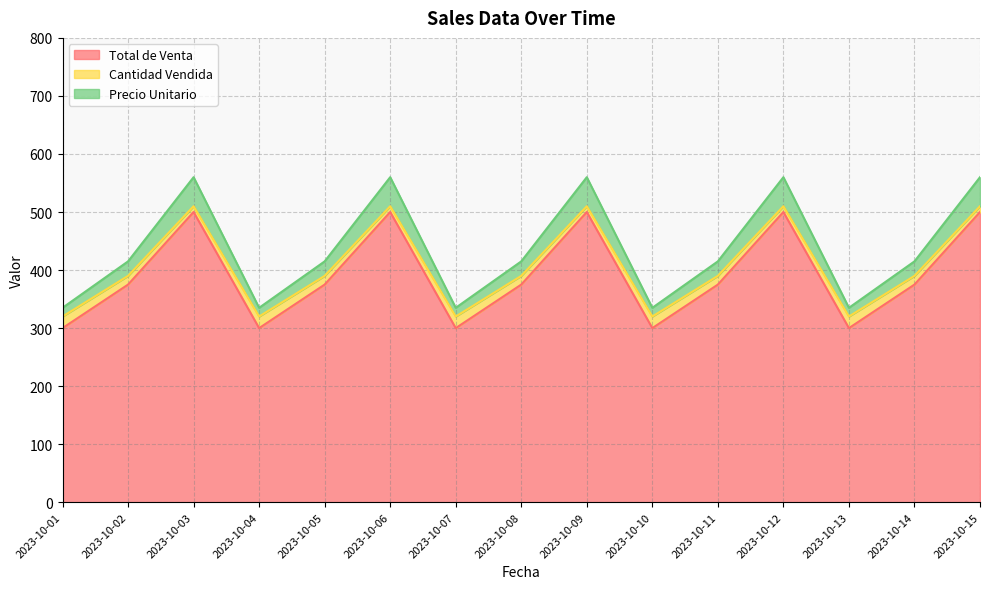

At which label does Total de Venta reach its minimum?

2023-10-01